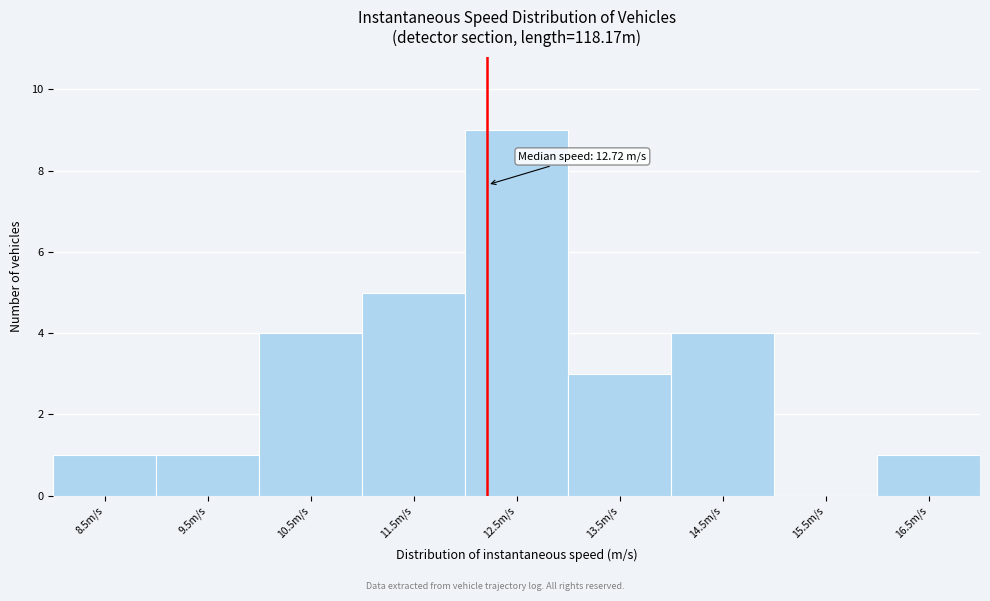

Reading left to right, what are all the values shown in this chart?

8.5m/s=1	9.5m/s=1	10.5m/s=4	11.5m/s=5	12.5m/s=9	13.5m/s=3	14.5m/s=4	15.5m/s=0	16.5m/s=1